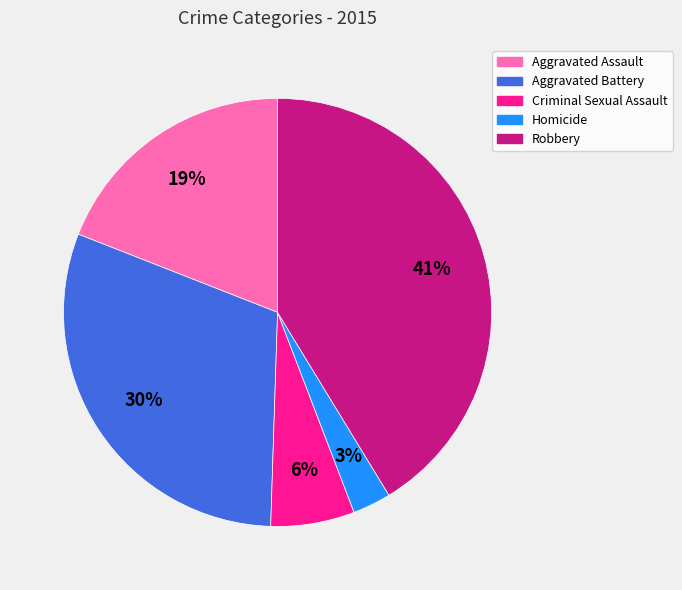

To the nearest percent, what is the average slice percentage?

20%